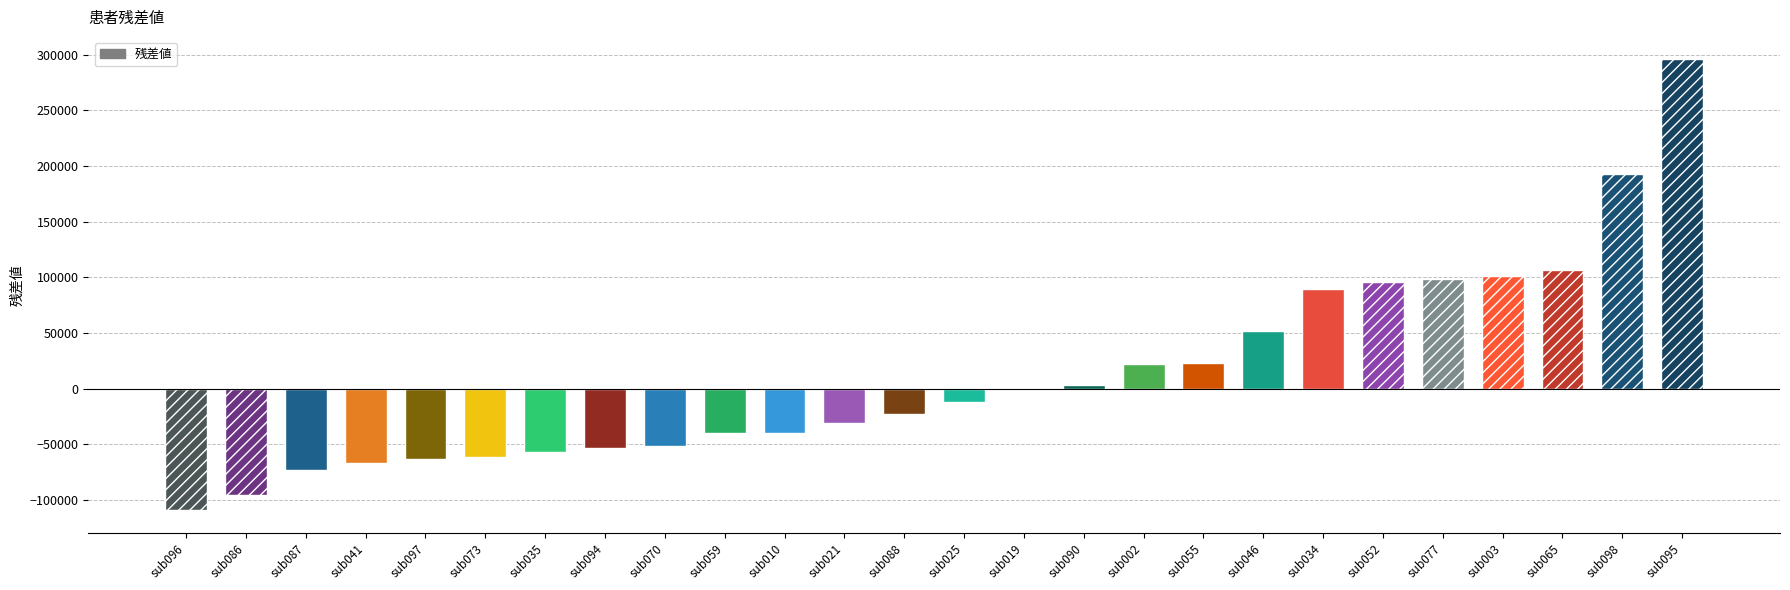

Count the number of values greater than -11884.

12